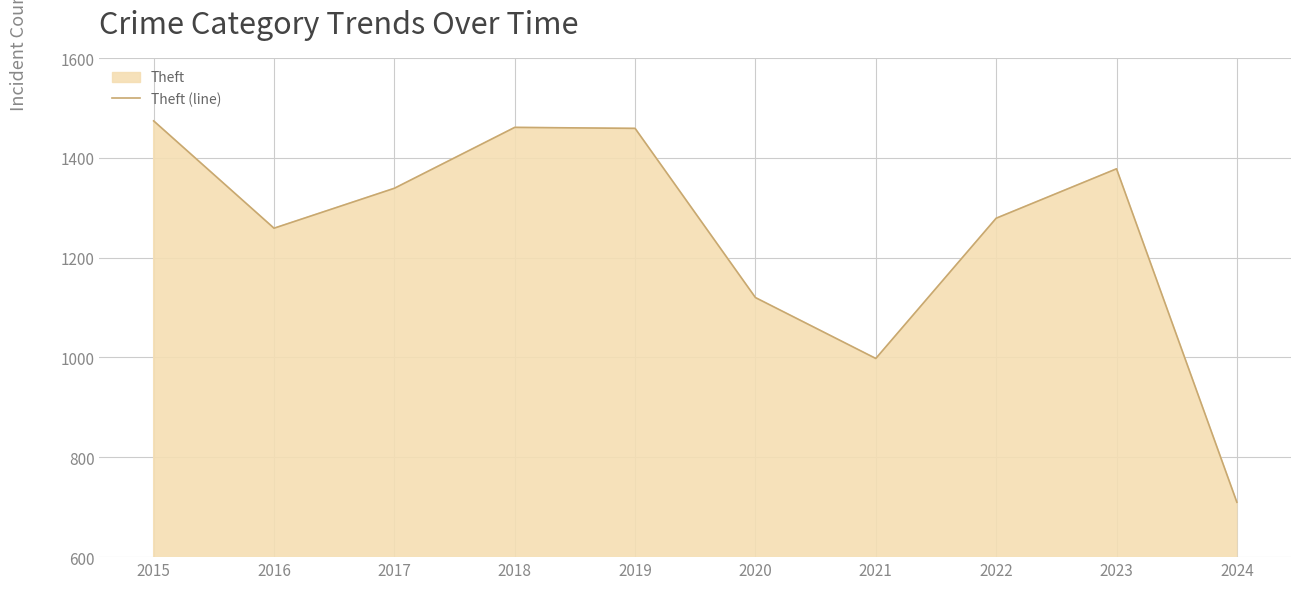

Reading left to right, list all the values displayed in this chart.

1474	1259	1339	1461	1459	1120	998	1279	1378	710